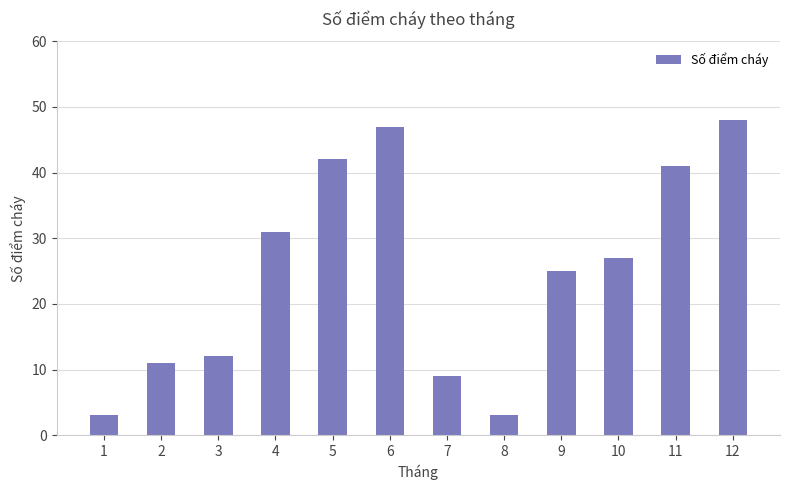

True or false: the data shows 12 at 3.

True